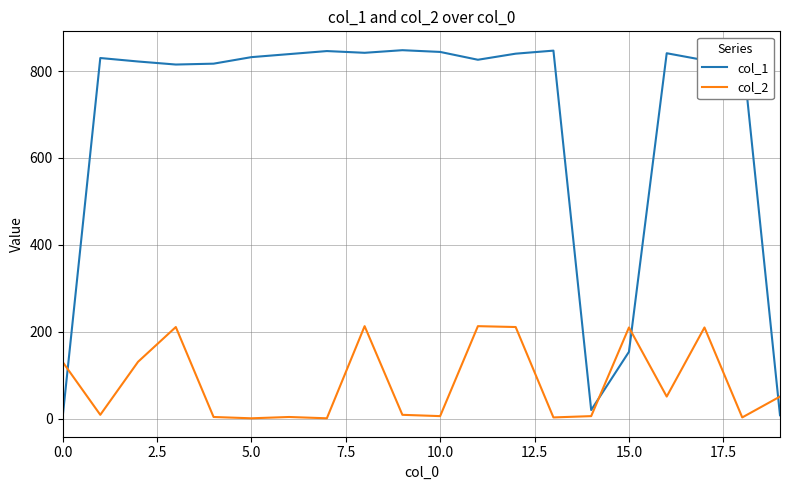

What position from the right is 17?

3